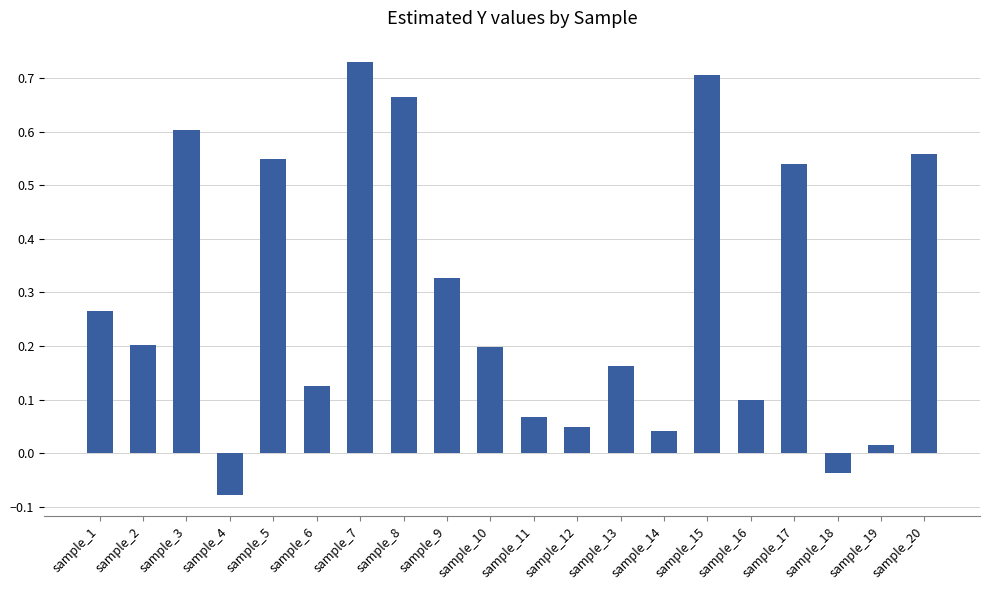

Which label corresponds to the smallest value in the chart?

sample_4